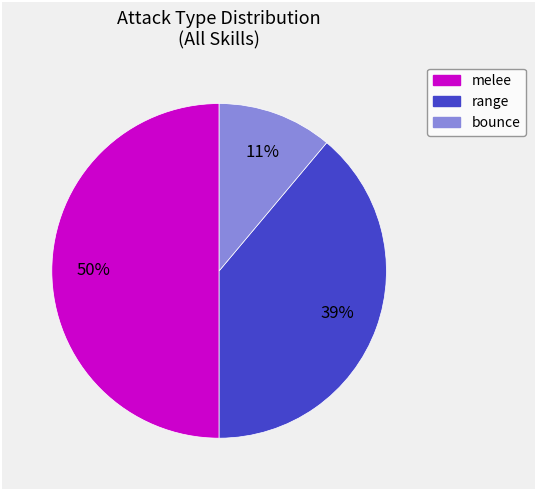

To the nearest percent, what is the difference between the largest and smallest slice percentages?

39%